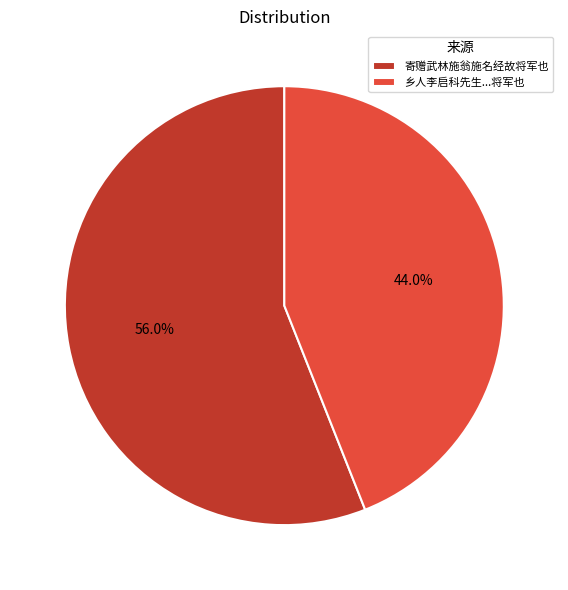

Which category accounts for the majority?

寄赠武林施翁施名经故将军也